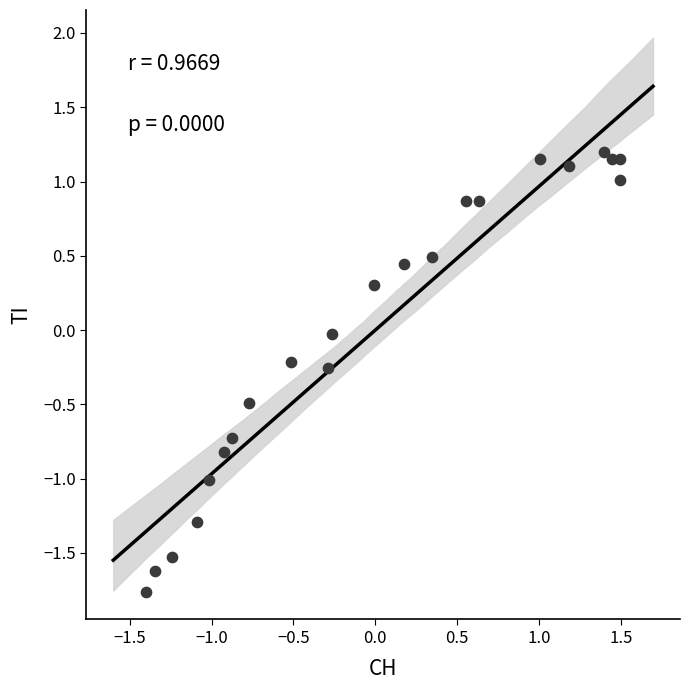

What is the range of X values (max minus min)?

2.9